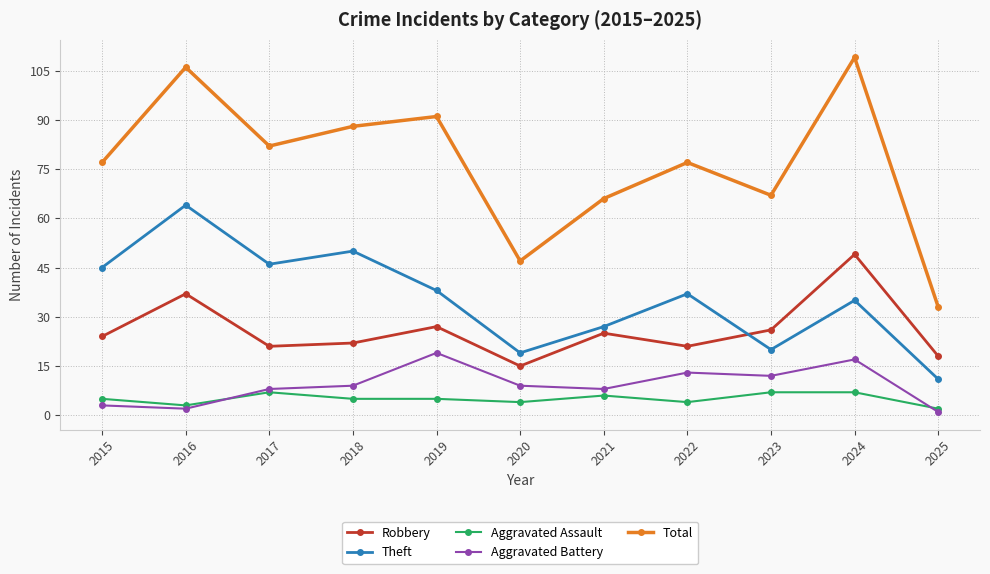

What is the total value across all series at 2022?

152